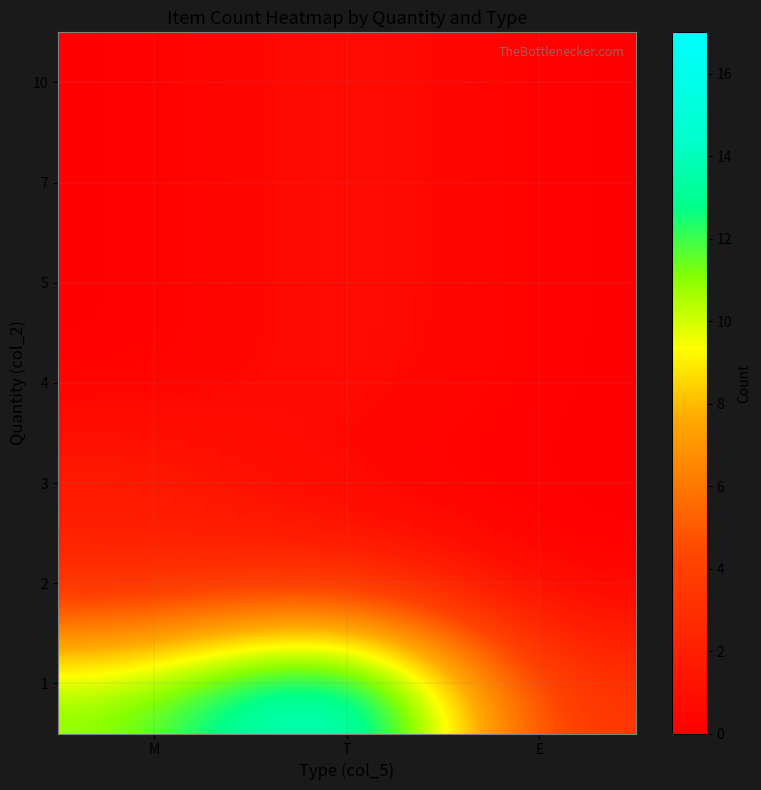

Reading left to right, list all the values displayed in this chart.

1: M=11	T=17	E=3
2: M=2	T=3	E=0
3: M=2	T=0	E=0
4: M=0	T=1	E=0
5: M=0	T=1	E=0
7: M=0	T=1	E=0
10: M=0	T=1	E=0